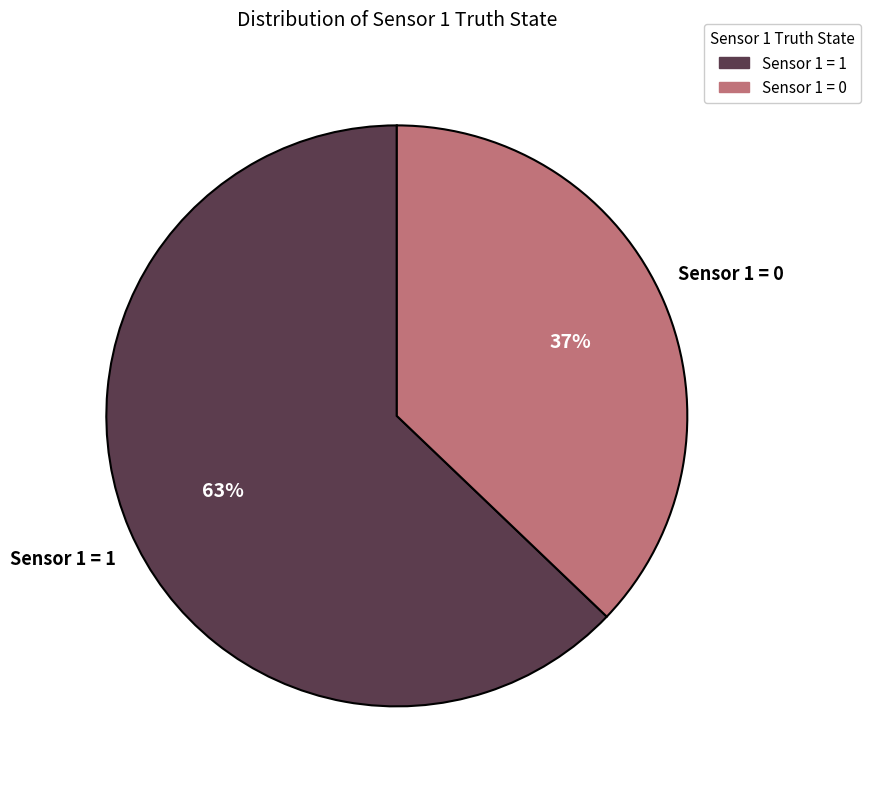

Count the number of slices in the pie.

2